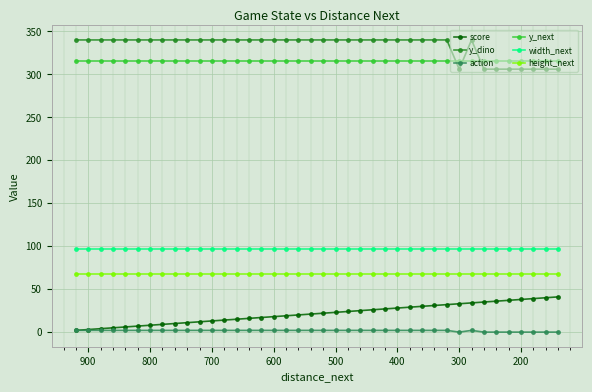

What are all the series names shown in the legend?

score, y_dino, action, y_next, width_next, height_next